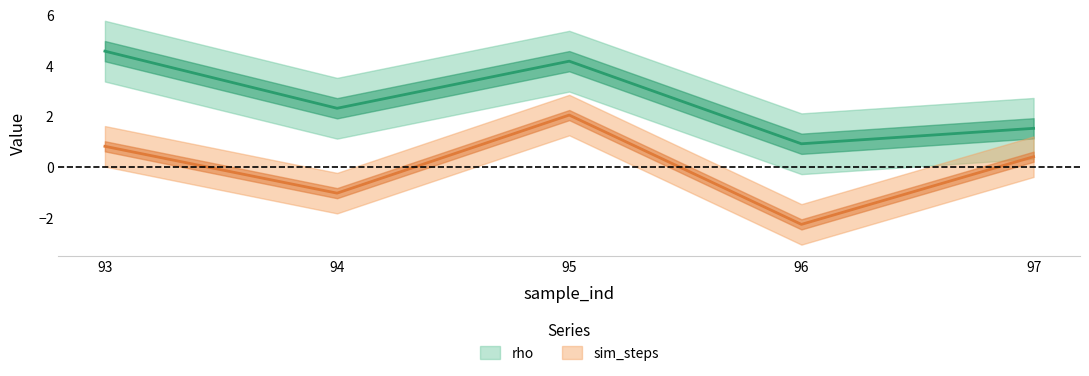

At which label does sim_steps reach its peak?

95